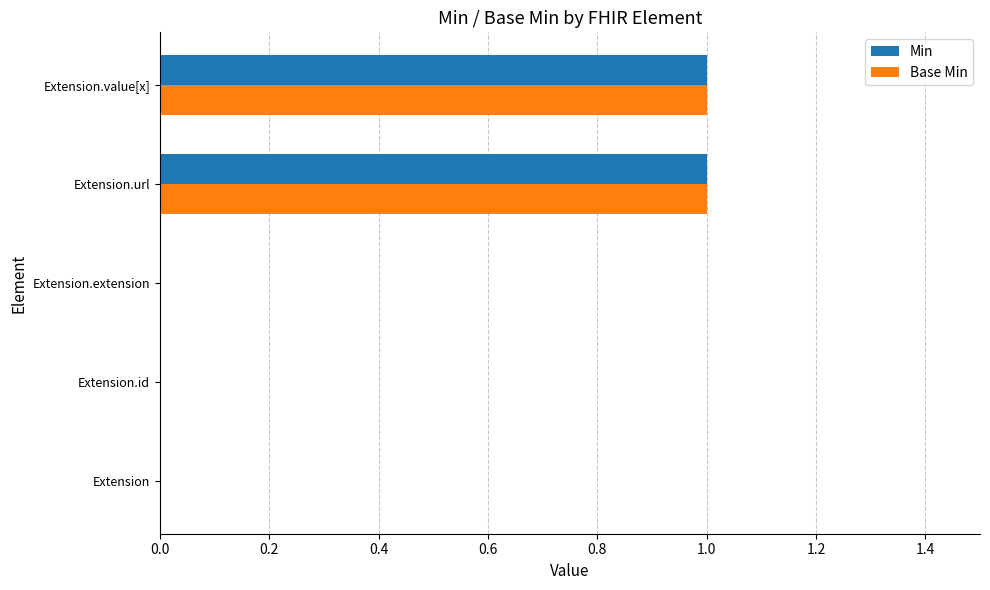

What is the greatest value displayed?

1